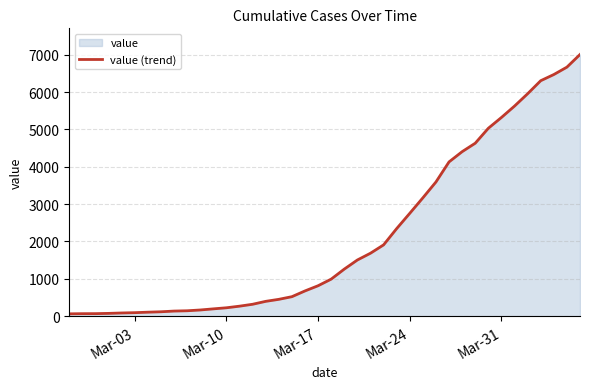

What is the maximum value shown in the chart?

7004